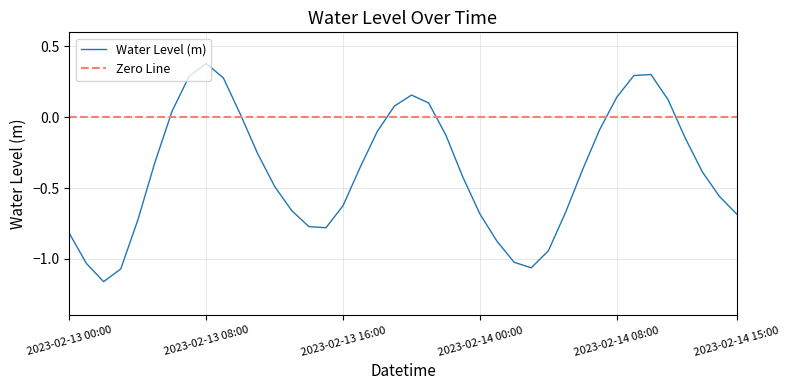

Which has a higher value, 2023-02-14 05:00 or 2023-02-14 08:00?

2023-02-14 08:00